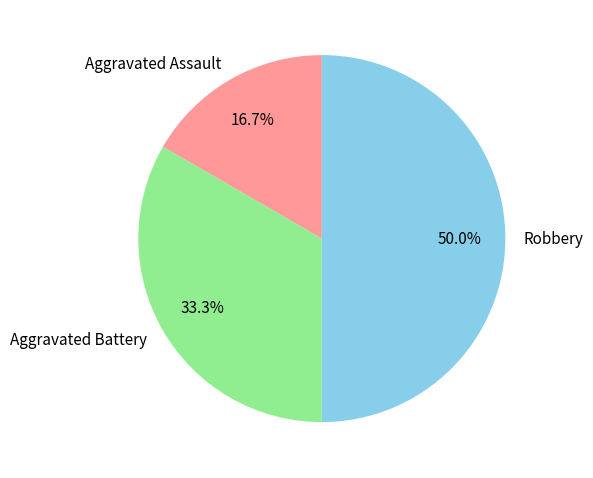

How much of the chart is everything except Aggravated Battery?

66.7%